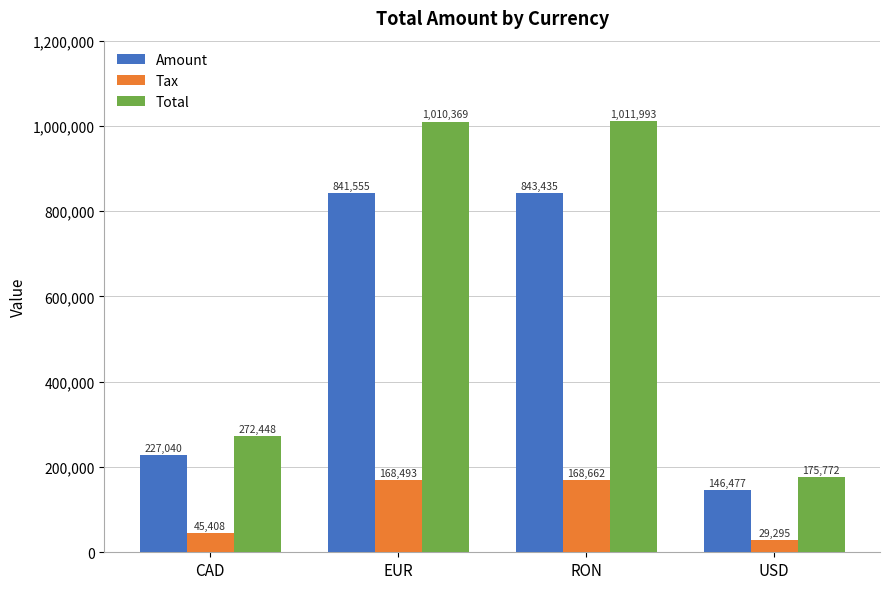

At which label is Tax closest to 98978?

CAD